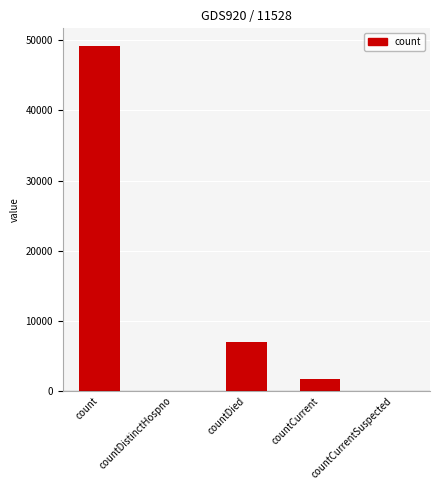

Is it true that the value at count is 14663?

False